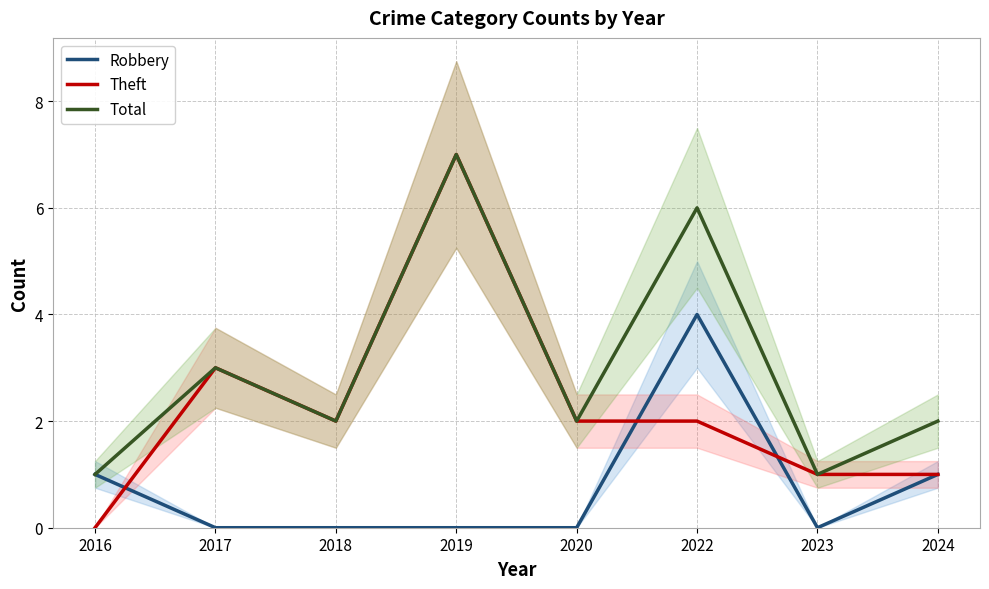

What is the total value across all series at 2022?

12